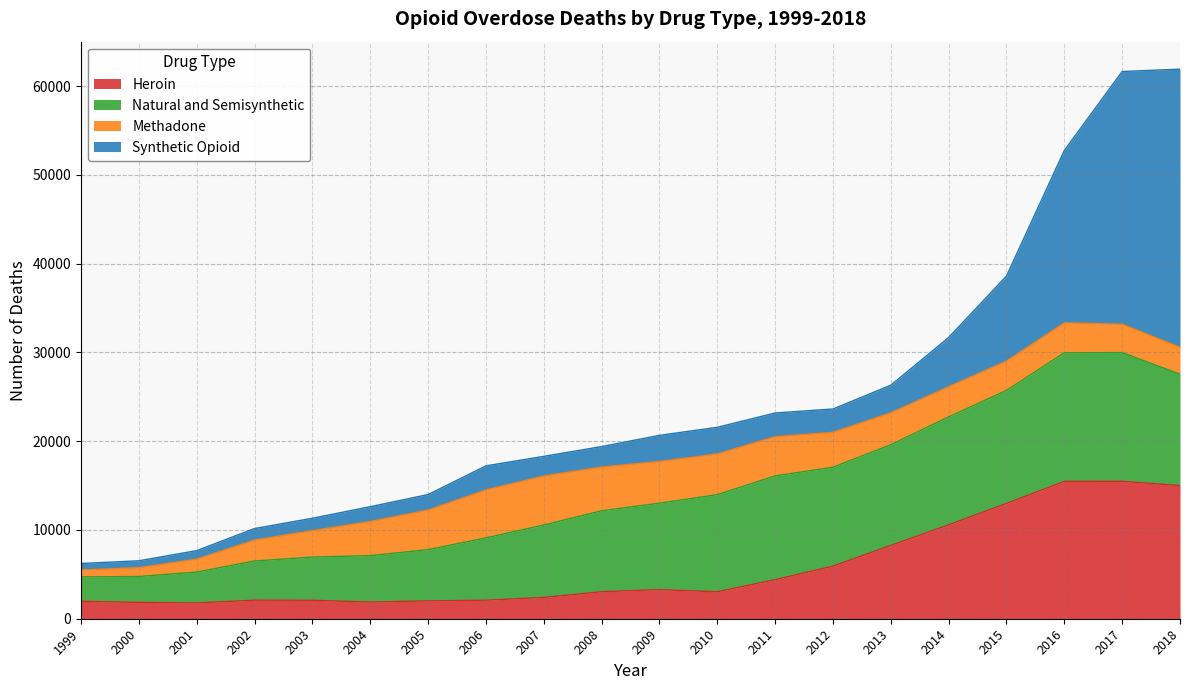

What is the value of the Natural and Semisynthetic point at the 1st from the left?

2749